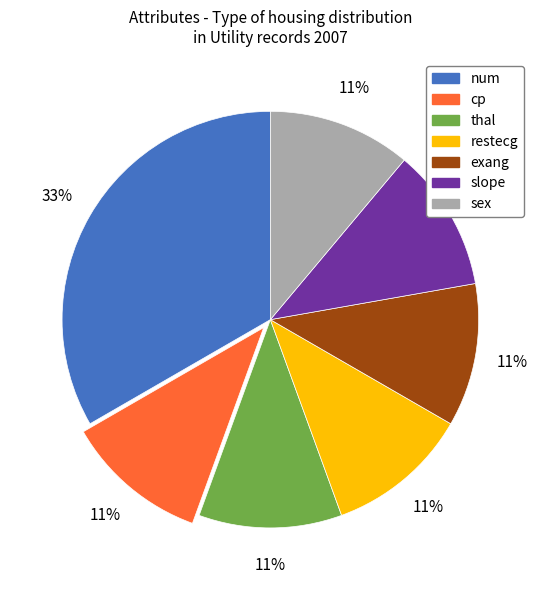

What percentage is the restecg slice, to the nearest percent?

11%